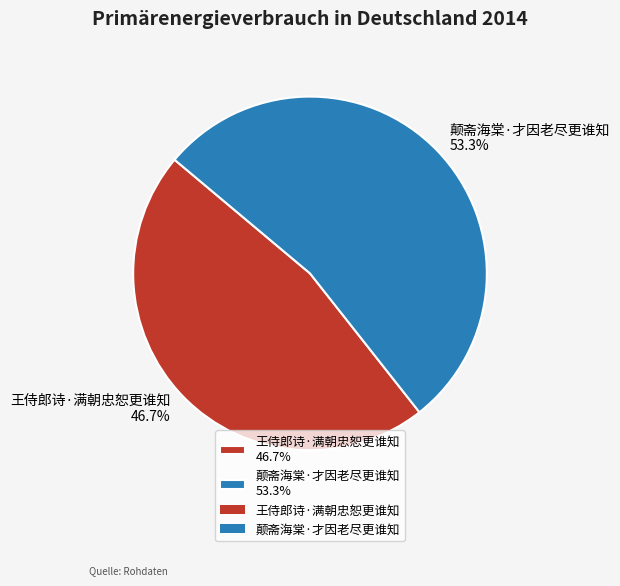

To the nearest percent, what is the combined percentage of 王侍郎诗·满朝忠恕更谁知 and 颠斋海棠·才因老尽更谁知?

100%